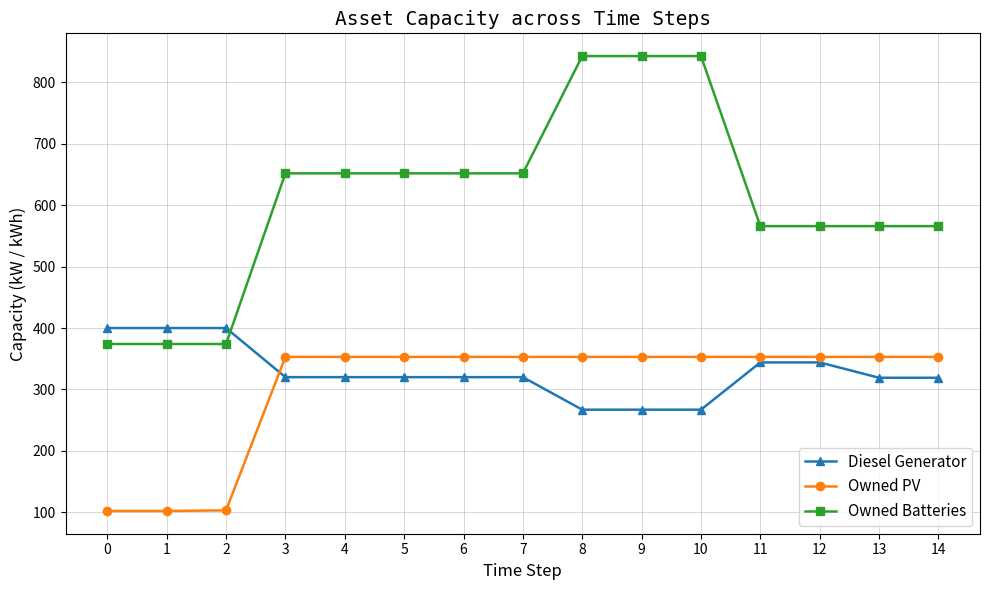

The Diesel Generator series shows 320 at 4. True or false?

True